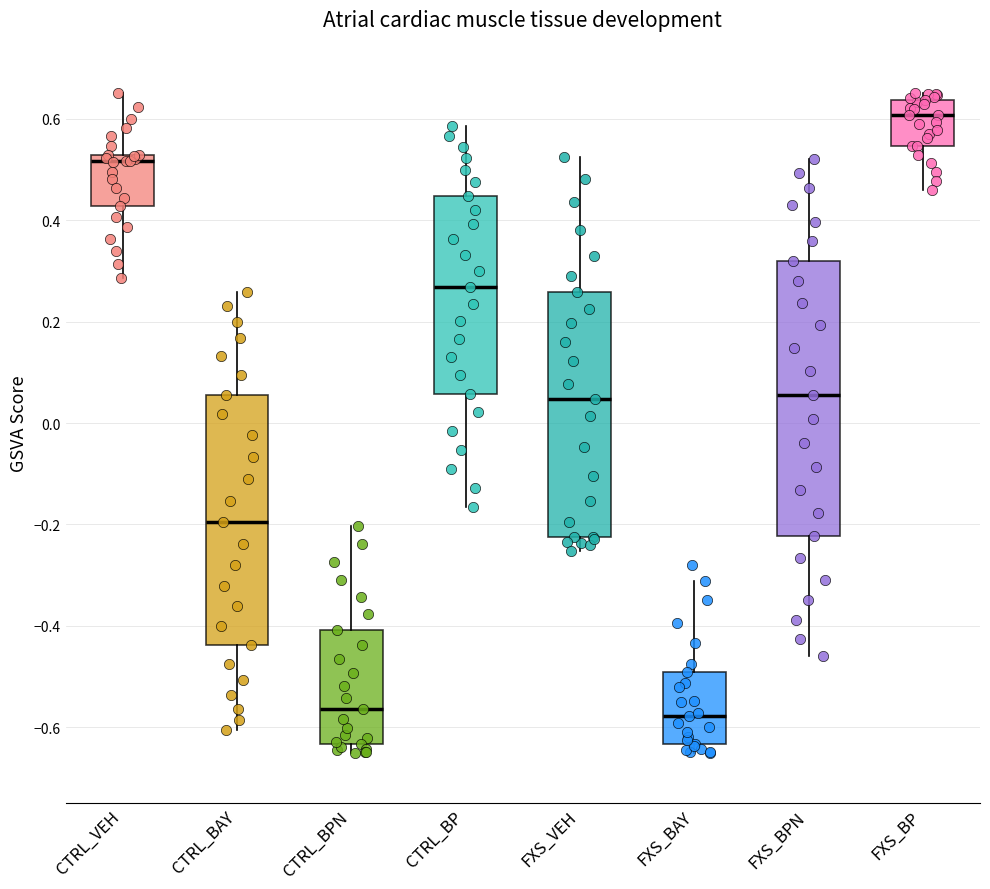

Comparing the boxes themselves (not the whiskers), which one is the tallest?

FXS_BPN